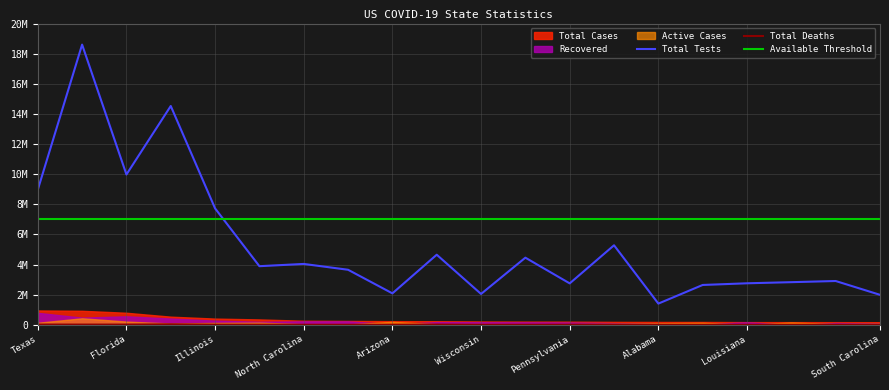

What is the difference between the highest and lowest values at Florida?

9962579